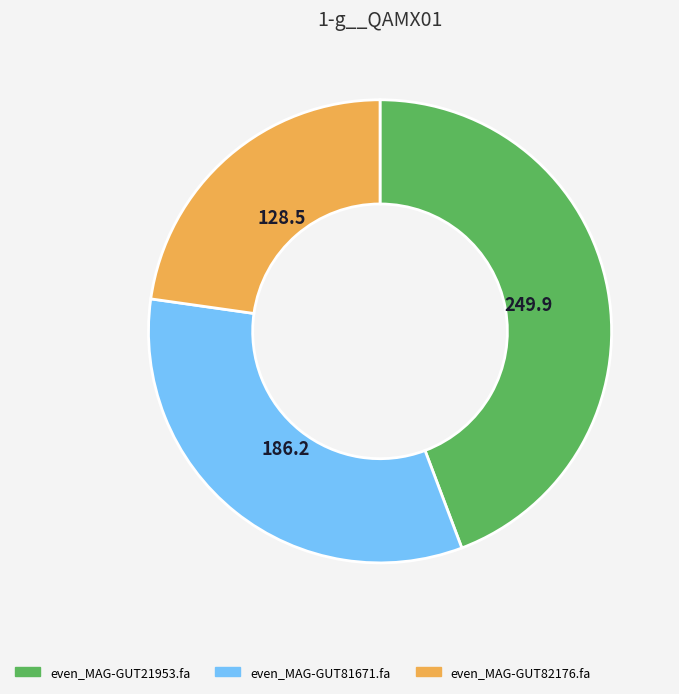

Count the number of slices in the pie.

3